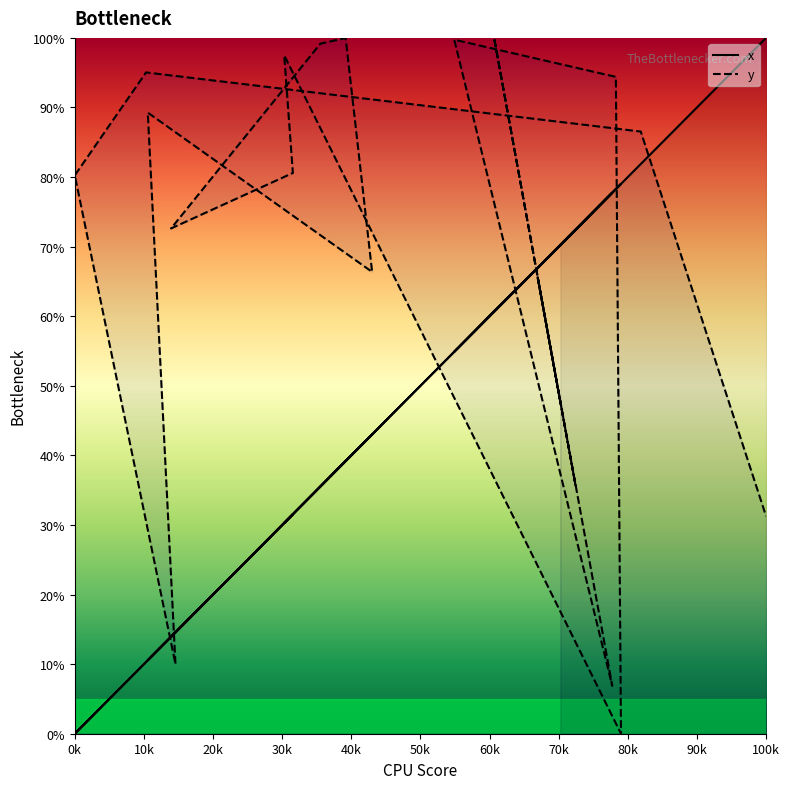

Which series has the widest spread of values?

x